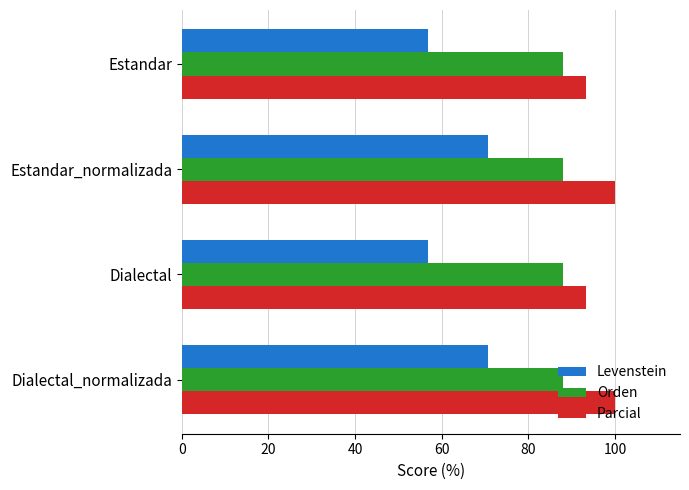

What is the average value of the Orden series?

87.9